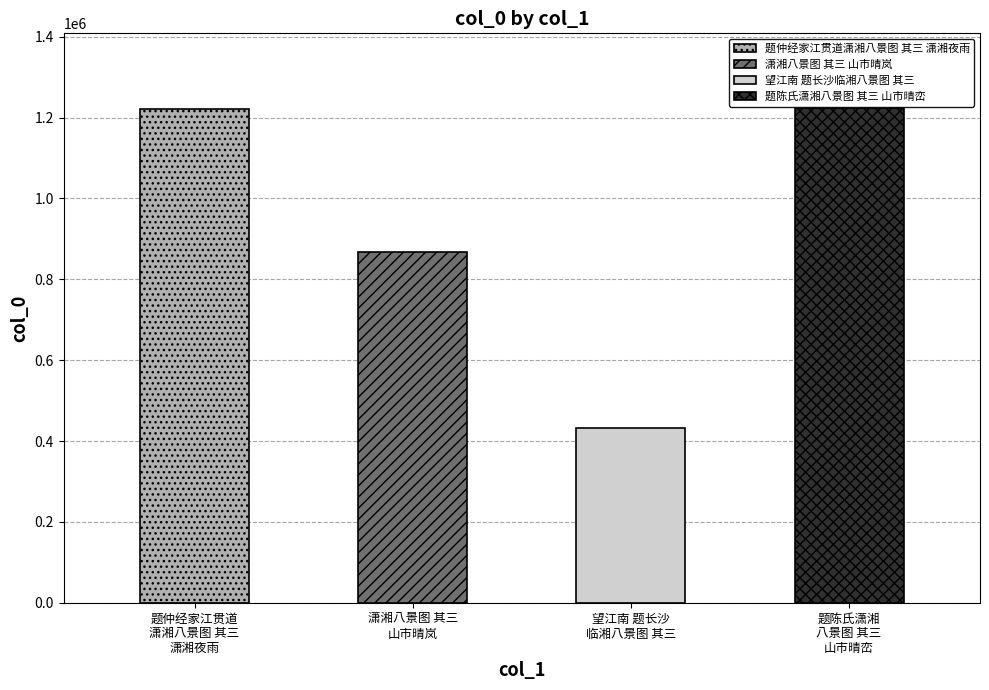

The value at 题陈氏潇湘八景图 其三 山市晴峦 is 274575. True or false?

False